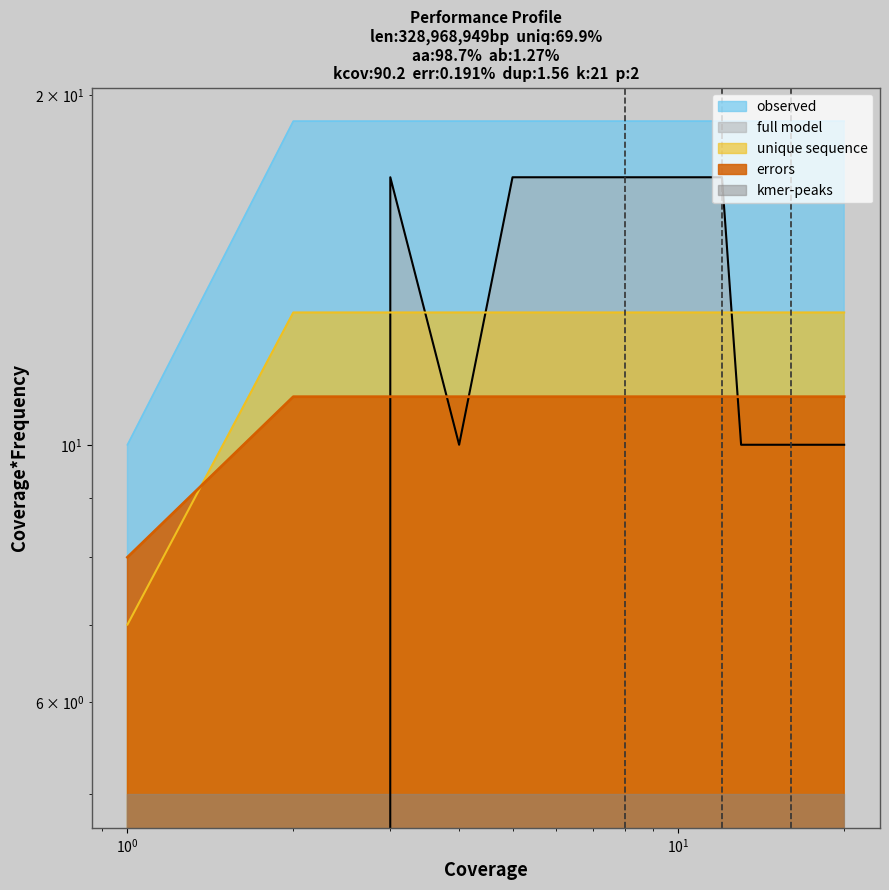

What is the sum of the row0 values at 9 and 18?

26